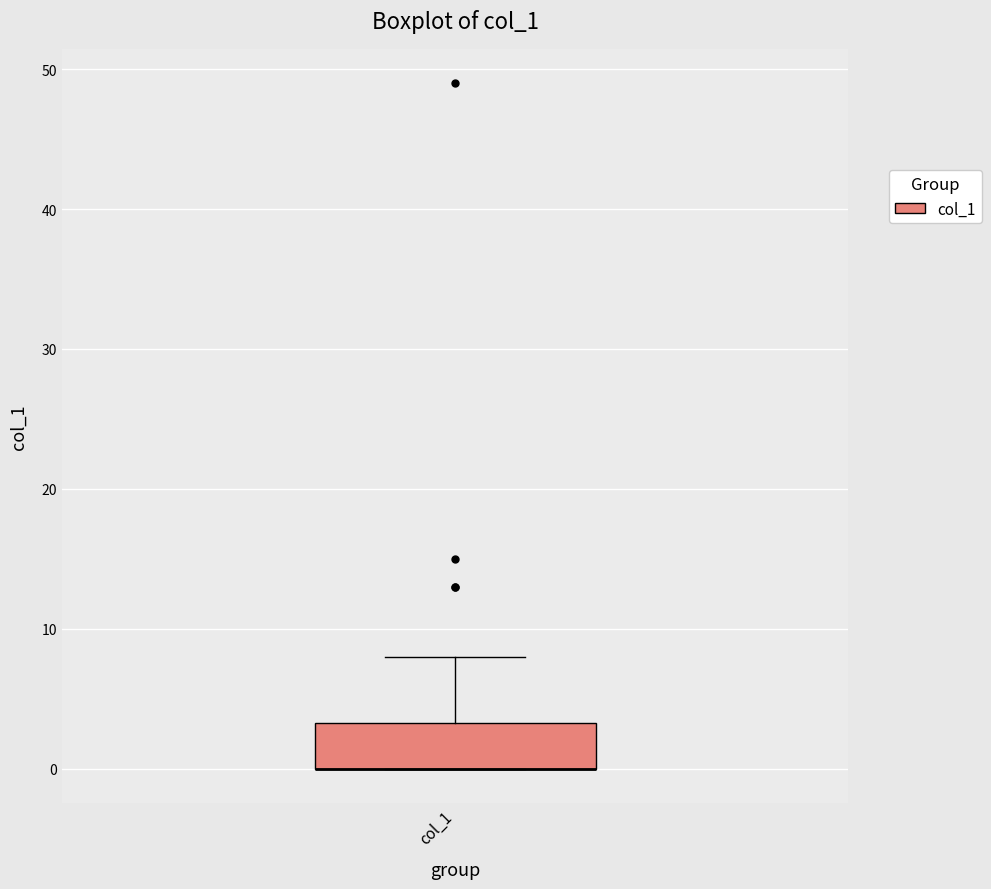

Read this box plot against the y-axis: the position of the median line, the range covered by the box, and the ends of both whiskers. The values are not printed on the chart, so give them approximately, as read against the axis.

median 0 (drawn on the box's lower edge), box 0 to 3, whiskers 0 to 8